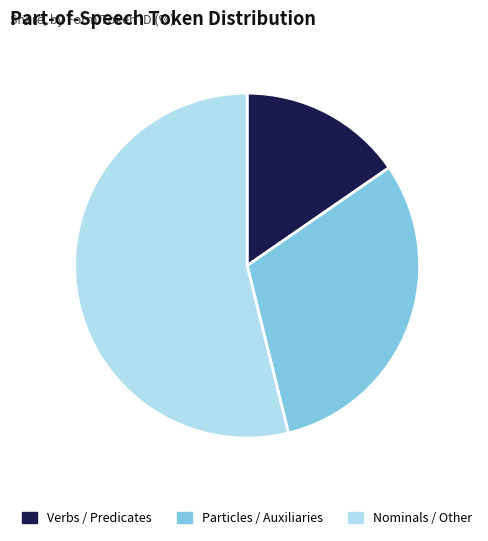

Is there a majority slice in this chart?

Yes